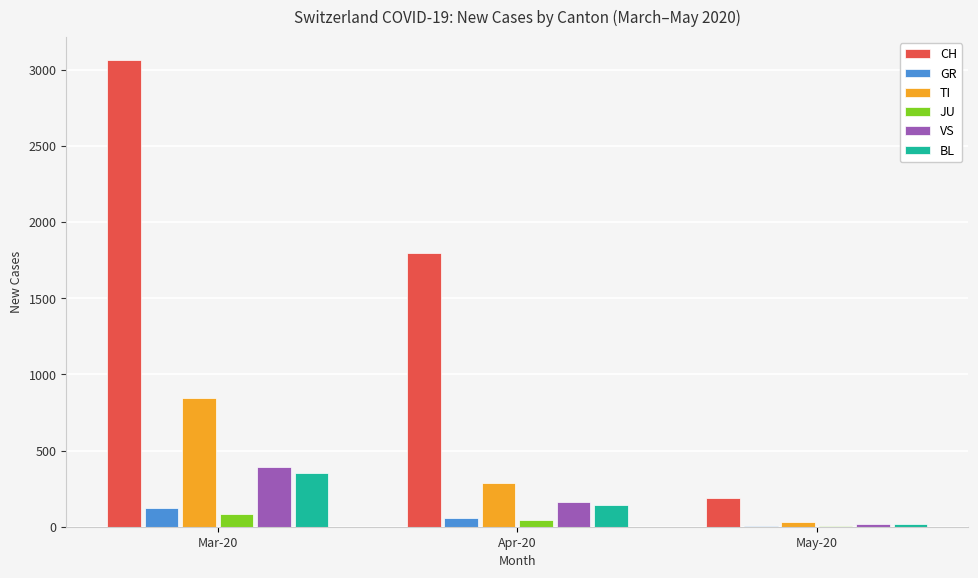

How many data points does each series have?

3